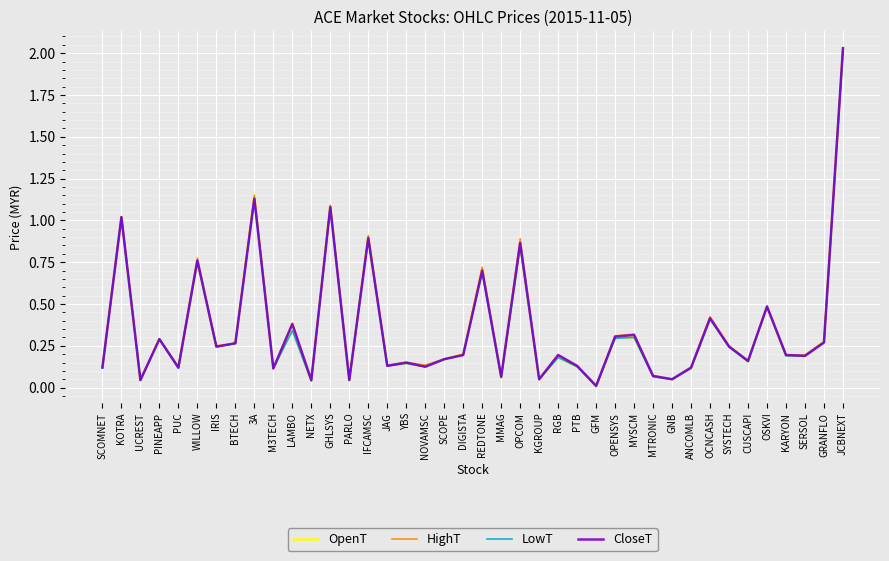

The value of CloseT at IFCAMSC is 0.4. True or false?

False